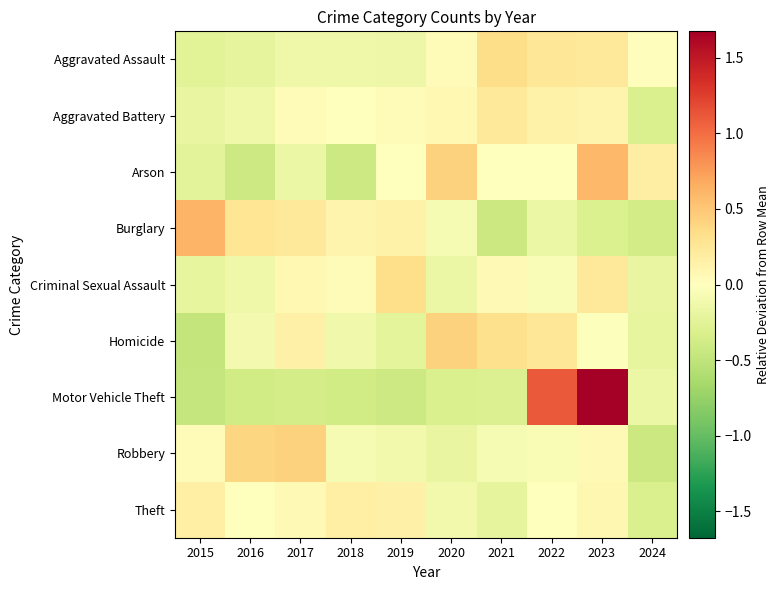

Reading left to right, what are all the values shown in this chart?

Aggravated Assault: 2015=-0.3	2016=-0.2	2017=-0.1	2018=-0.1	2019=-0.1	2020=0.0	2021=0.3	2022=0.3	2023=0.2	2024=0.0
Aggravated Battery: 2015=-0.2	2016=-0.1	2017=0.0	2018=0.0	2019=0.0	2020=0.1	2021=0.2	2022=0.1	2023=0.1	2024=-0.3
Arson: 2015=-0.2	2016=-0.4	2017=-0.2	2018=-0.4	2019=0.0	2020=0.4	2021=0.0	2022=0.0	2023=0.6	2024=0.2
Burglary: 2015=0.6	2016=0.3	2017=0.2	2018=0.1	2019=0.1	2020=-0.1	2021=-0.4	2022=-0.2	2023=-0.3	2024=-0.4
Criminal Sexual Assault: 2015=-0.2	2016=-0.1	2017=0.1	2018=0.0	2019=0.3	2020=-0.2	2021=0.1	2022=-0.0	2023=0.2	2024=-0.2
Homicide: 2015=-0.5	2016=-0.1	2017=0.1	2018=-0.1	2019=-0.2	2020=0.4	2021=0.3	2022=0.3	2023=-0.0	2024=-0.2
Motor Vehicle Theft: 2015=-0.5	2016=-0.4	2017=-0.4	2018=-0.4	2019=-0.4	2020=-0.3	2021=-0.3	2022=1.1	2023=1.7	2024=-0.2
Robbery: 2015=0.0	2016=0.4	2017=0.4	2018=-0.1	2019=-0.1	2020=-0.2	2021=-0.1	2022=-0.1	2023=0.1	2024=-0.4
Theft: 2015=0.2	2016=-0.0	2017=0.1	2018=0.2	2019=0.2	2020=-0.1	2021=-0.2	2022=0.0	2023=0.1	2024=-0.3